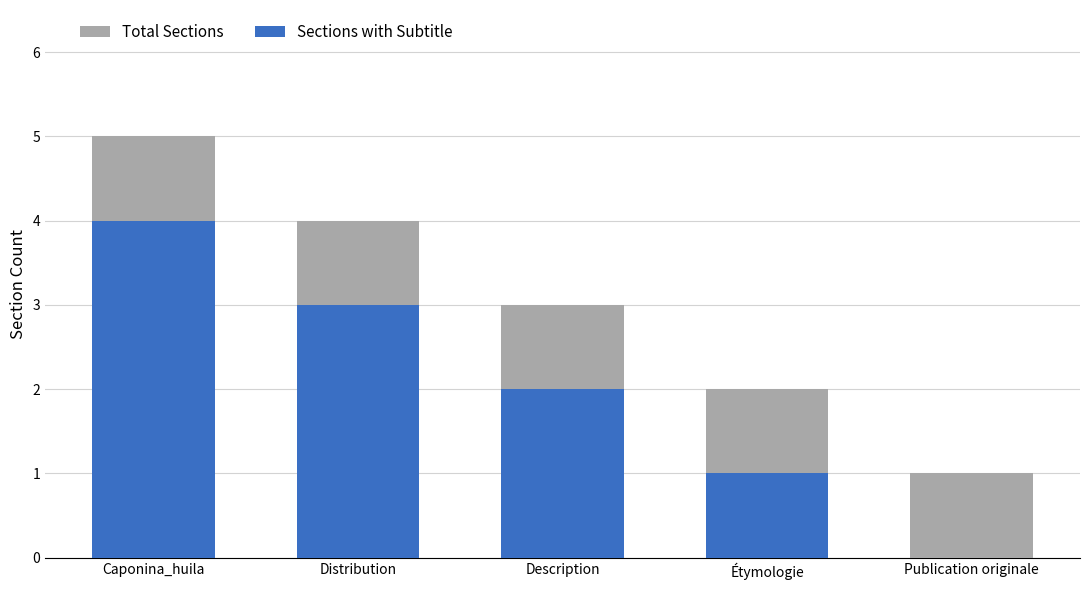

What is the average value of the Total Sections series?

3